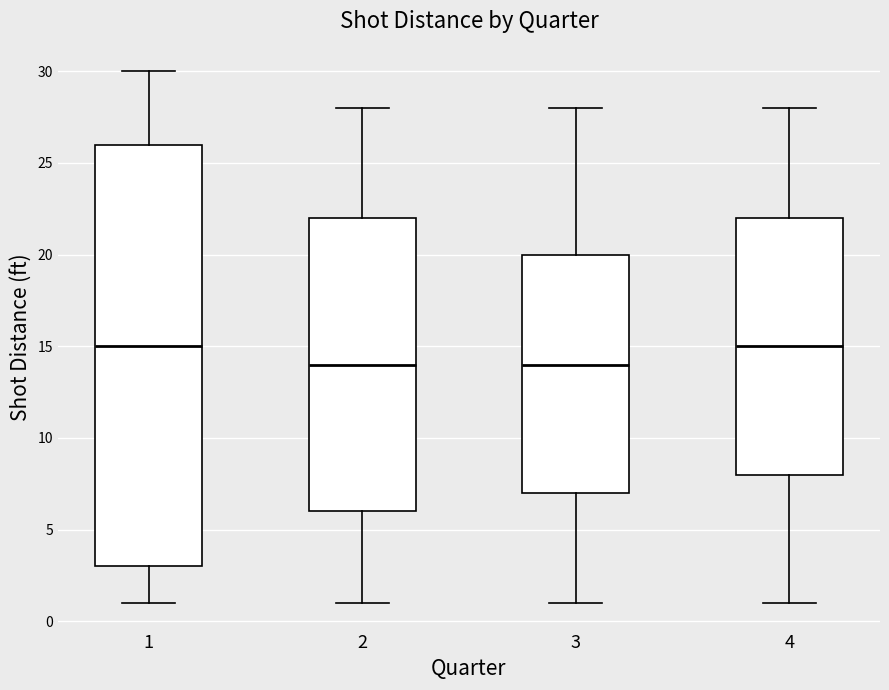

Reading left to right, transcribe this box plot: for each box, give where its median line is, the range the box spans, and where its two whiskers end, as read against the y-axis. The values are not printed on the chart, so give them approximately, as read against the axis.

1: median 15, box 3 to 26, whiskers 1 to 30
2: median 14, box 6 to 22, whiskers 1 to 28
3: median 14, box 7 to 20, whiskers 1 to 28
4: median 15, box 8 to 22, whiskers 1 to 28